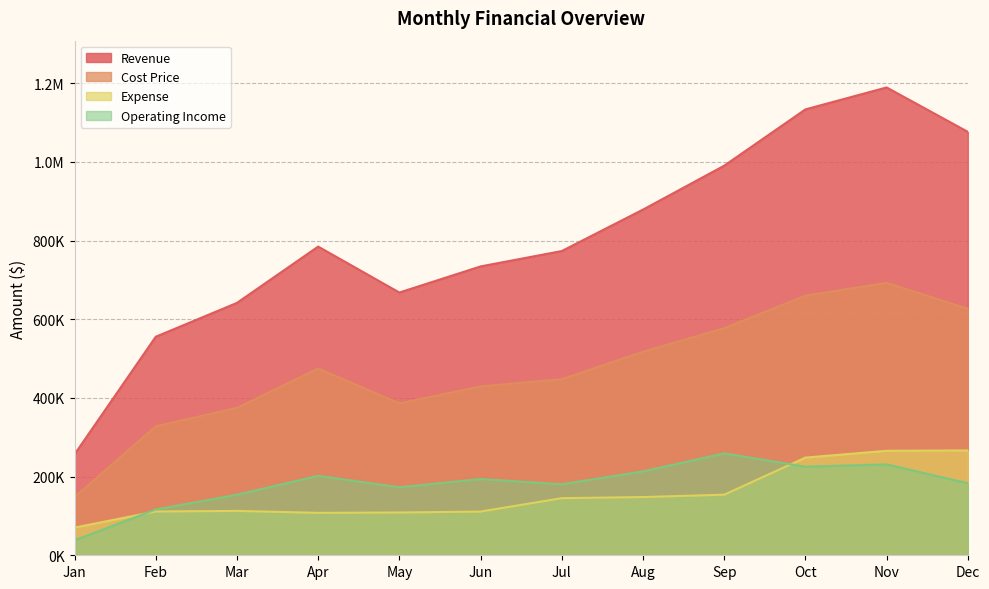

What is the difference between the highest and lowest values at Oct?

908173.2